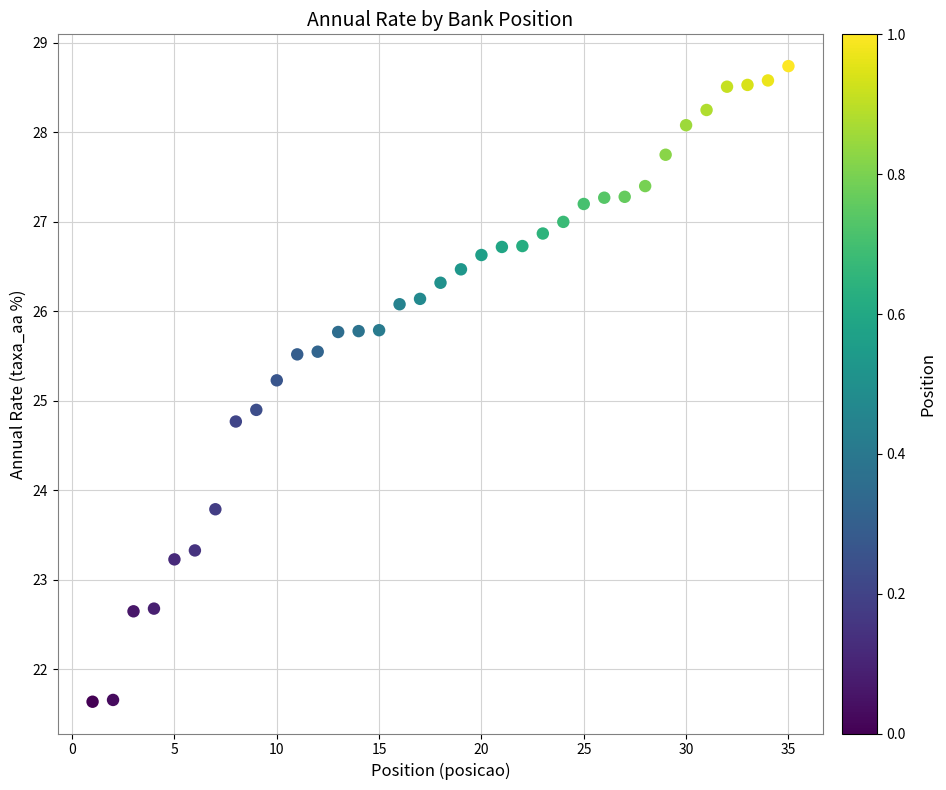

What is the range of X values (max minus min)?

34.0